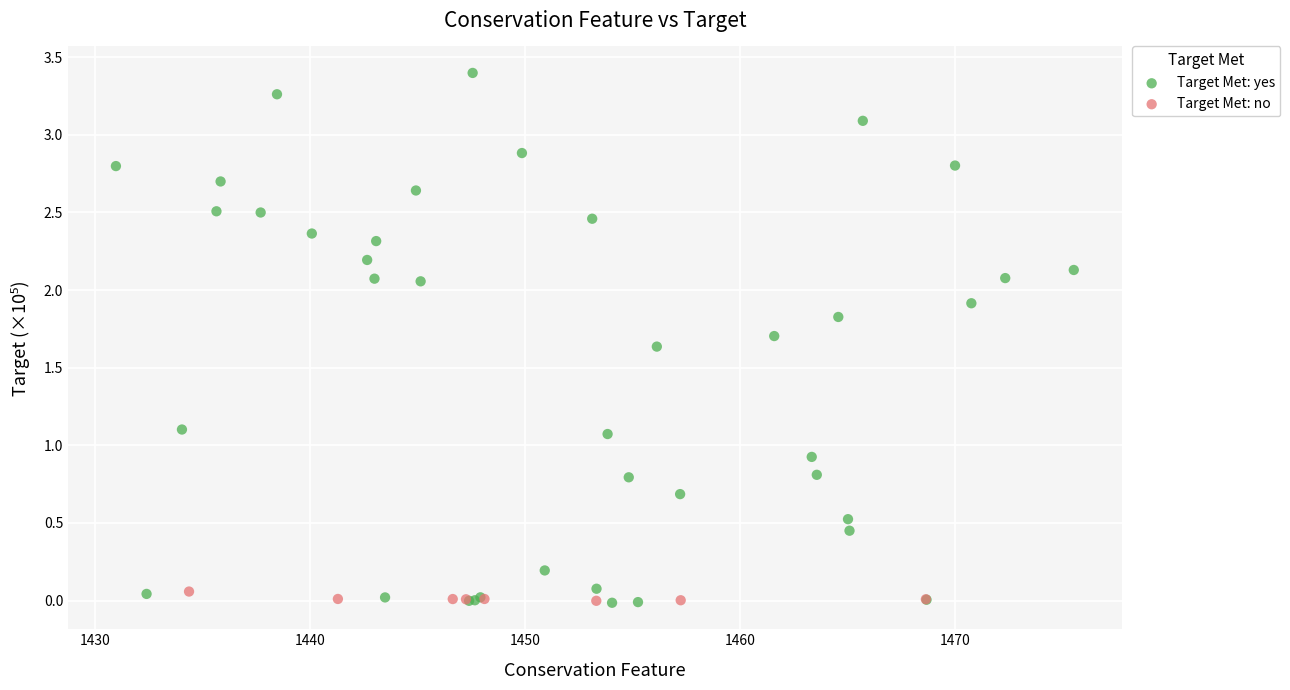

Which series reaches the maximum Y coordinate?

Target Met: yes